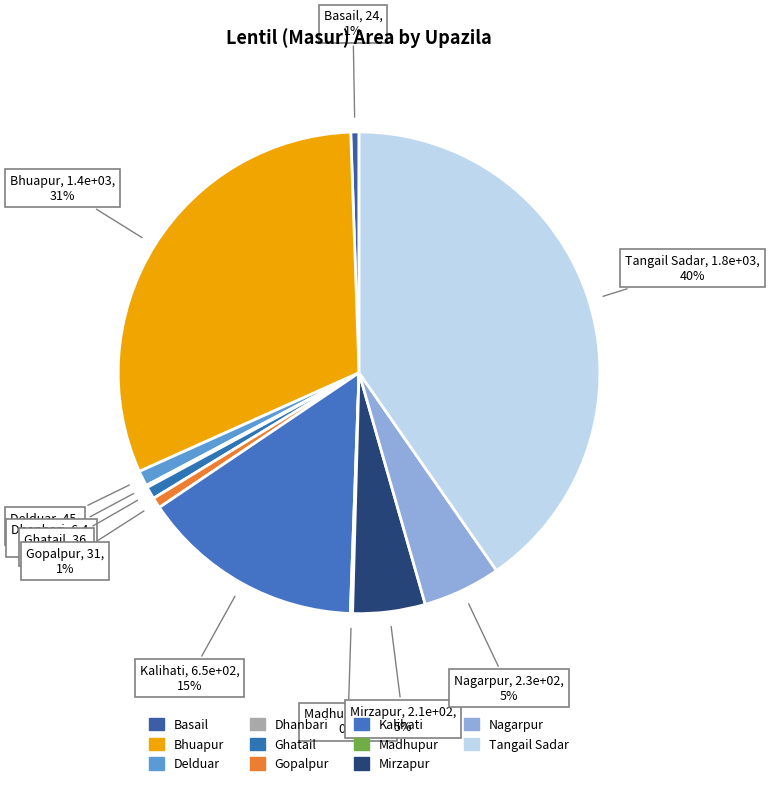

Do Tangail Sadar and Mirzapur together represent more than half of the pie?

No